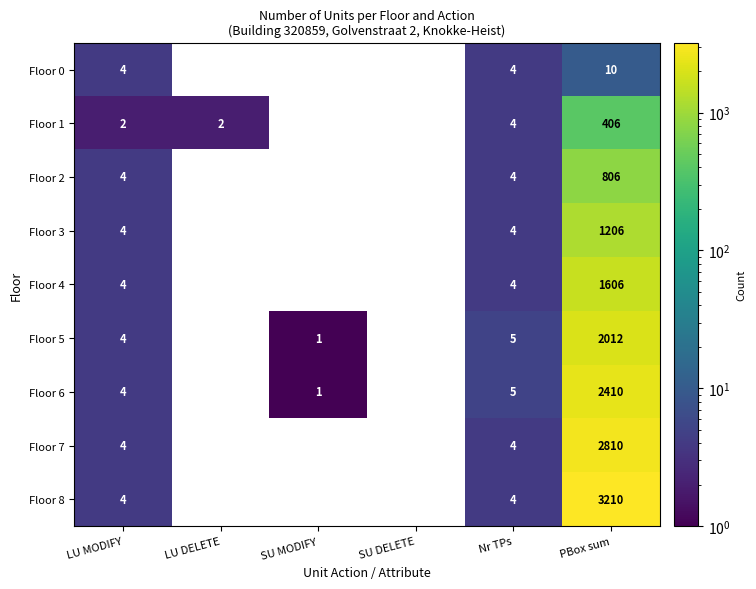

What is the total value across all series at LU MODIFY?

34